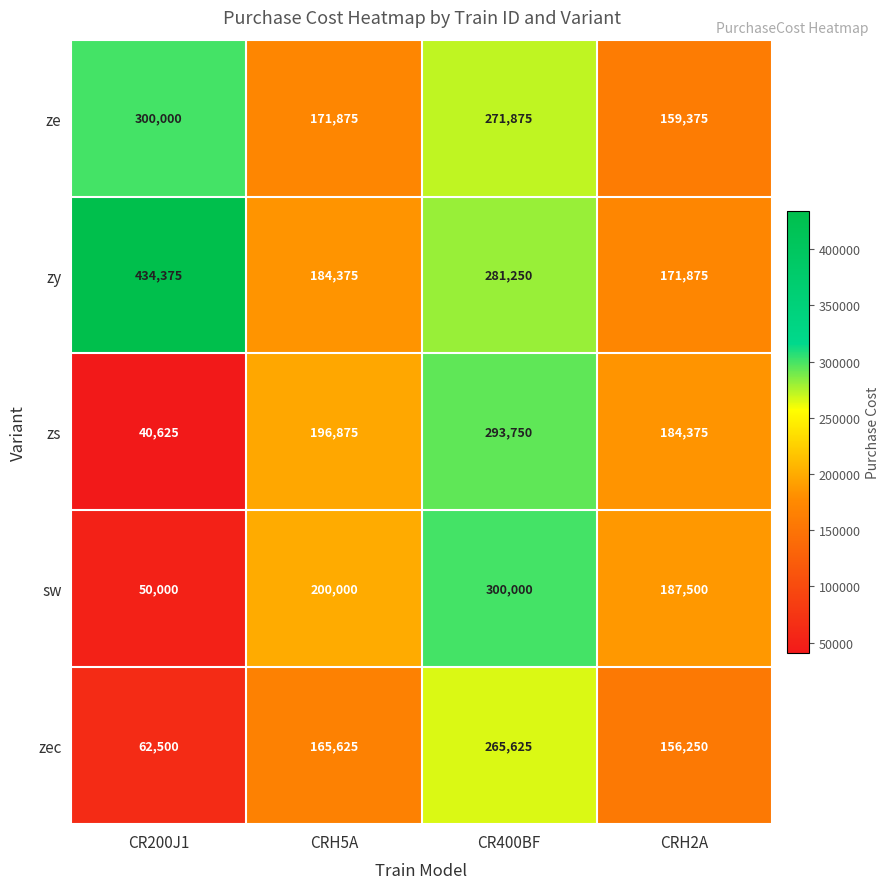

Which category has the lowest value across all series?

CR200J1